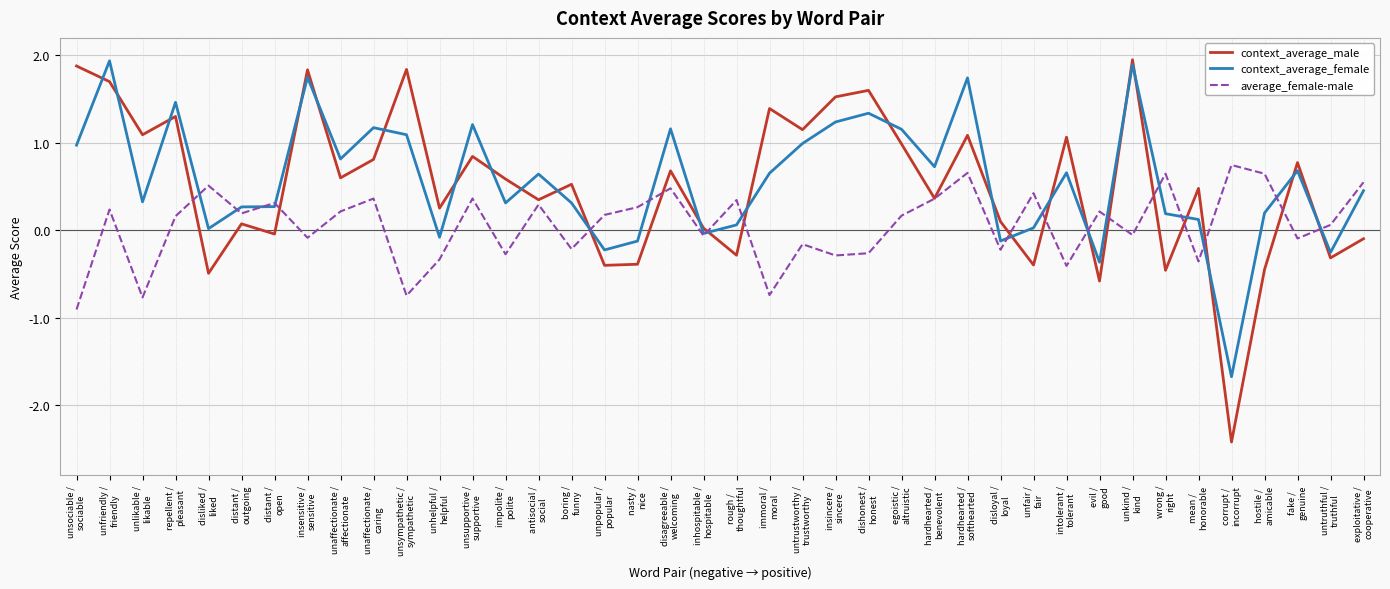

Which series has the largest range (max minus min)?

context_average_male